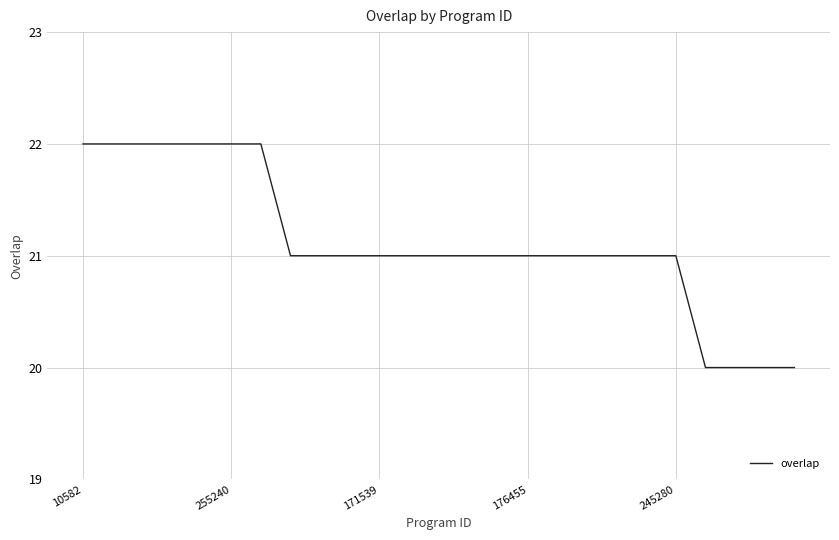

What is the maximum value shown in the chart?

22